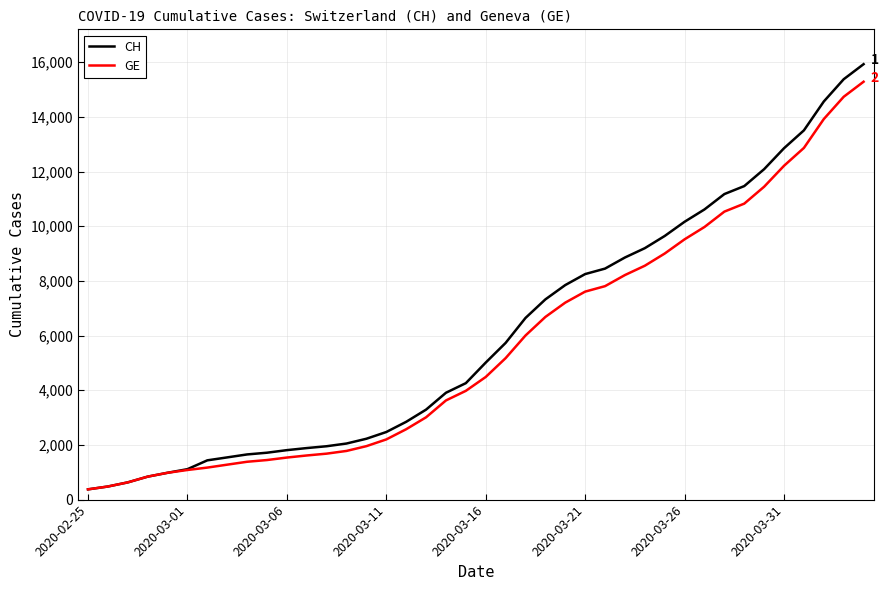

Which series has the largest range (max minus min)?

CH